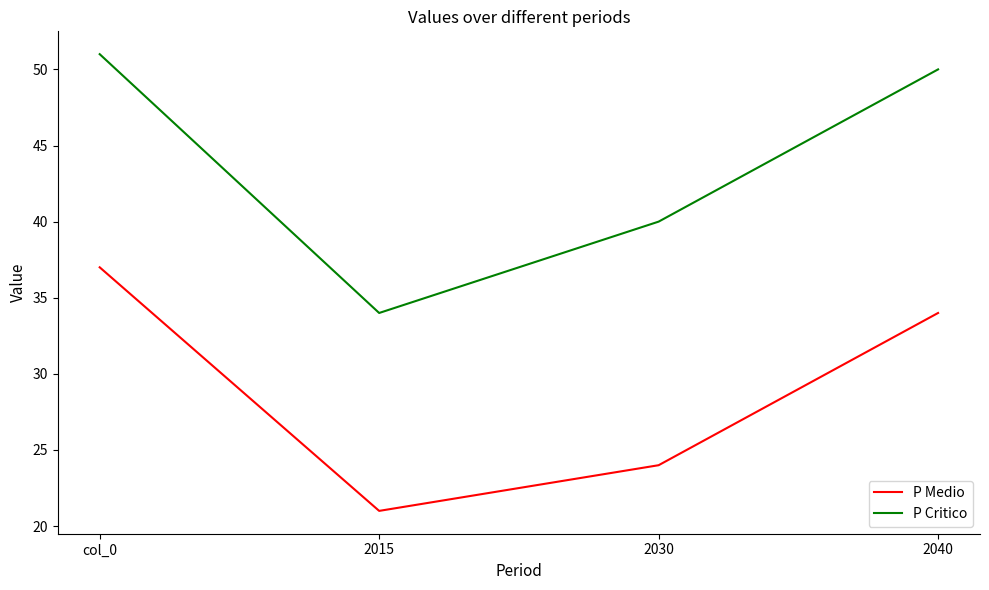

Reading left to right, list all the values displayed in this chart.

P Medio: col_0=37	2015=21	2030=24	2040=34
P Critico: col_0=51	2015=34	2030=40	2040=50